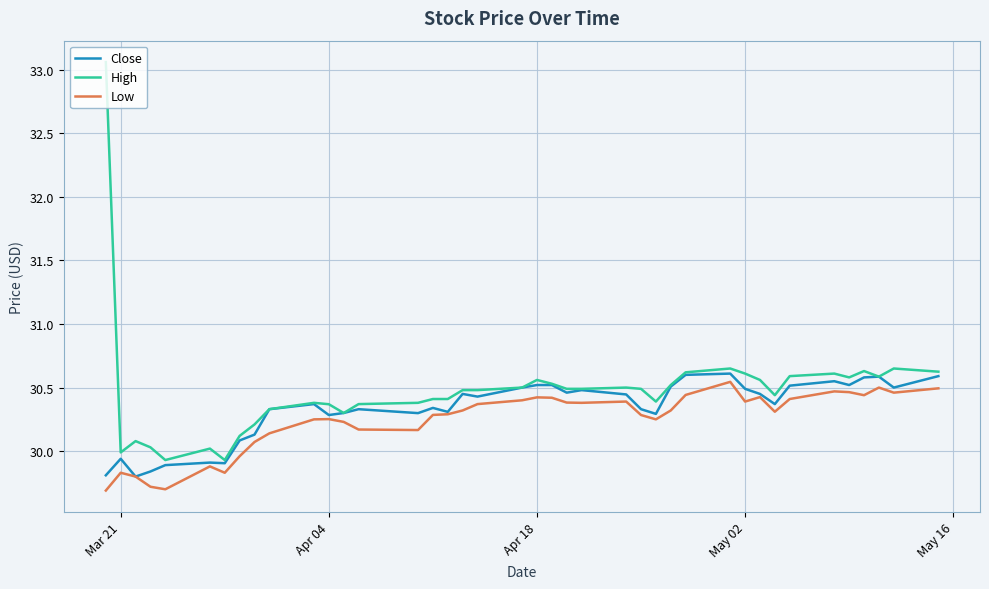

At how many categories does at least one series exceed 32?

1